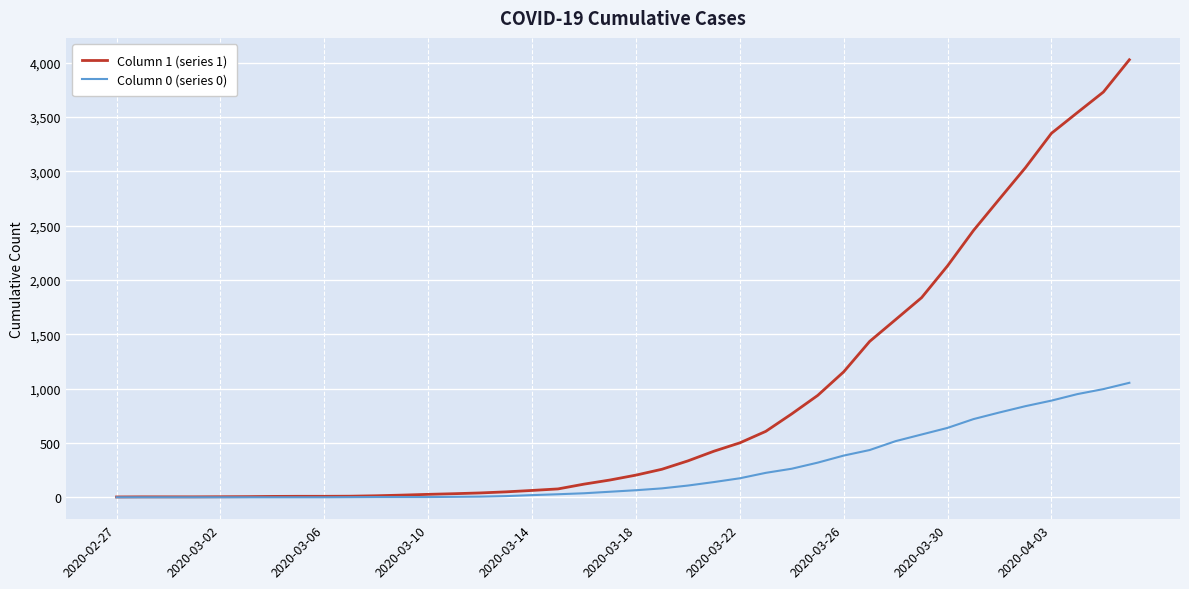

Rank the series by their maximum value, from lowest to highest.

Column 0 (series 0), Column 1 (series 1)